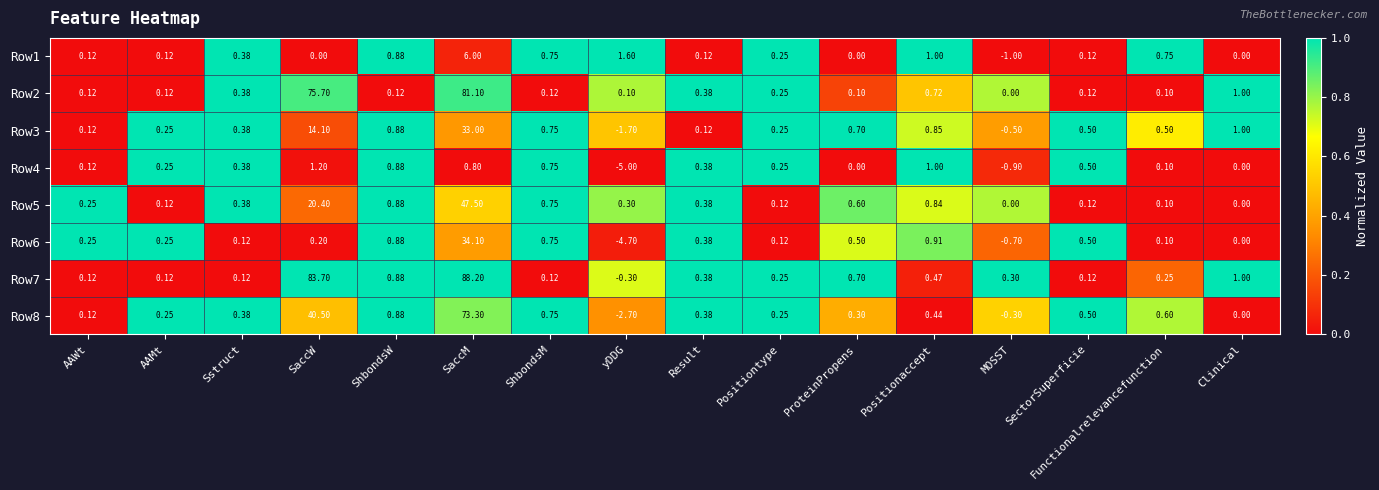

Where is Row6 nearest to the value 14?

Positionaccept